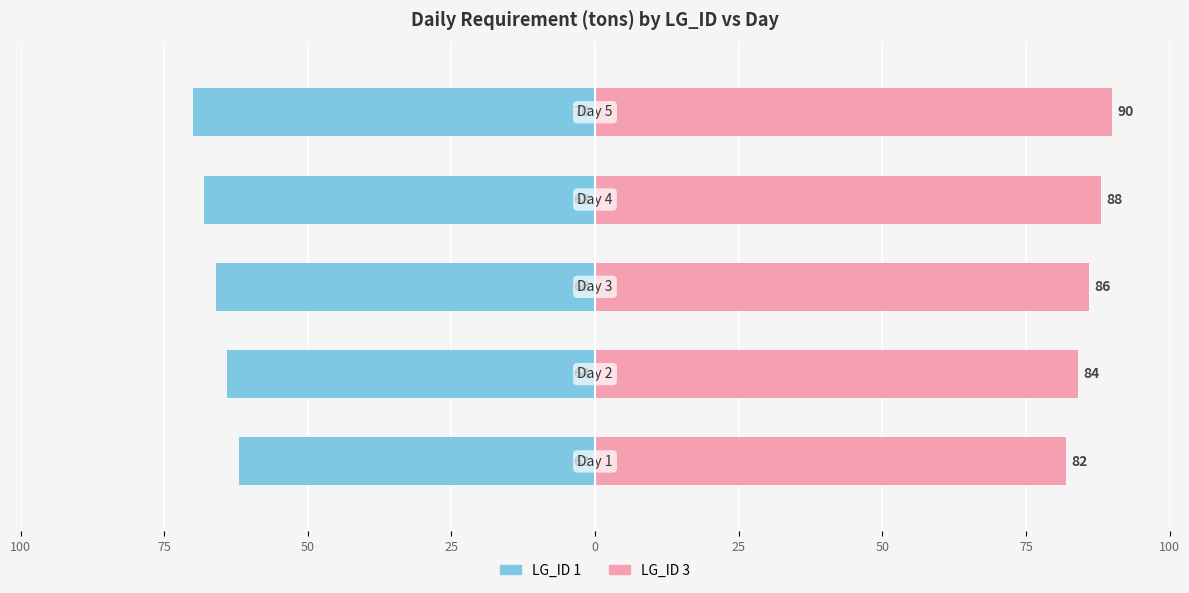

Rank the series by their average value, from lowest to highest.

LG_ID 1, LG_ID 3